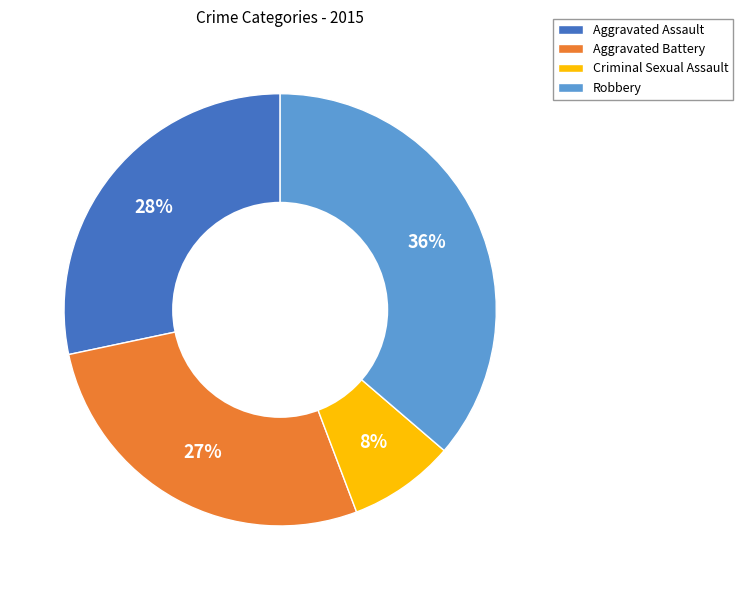

Between Robbery and Aggravated Battery, which is larger?

Robbery